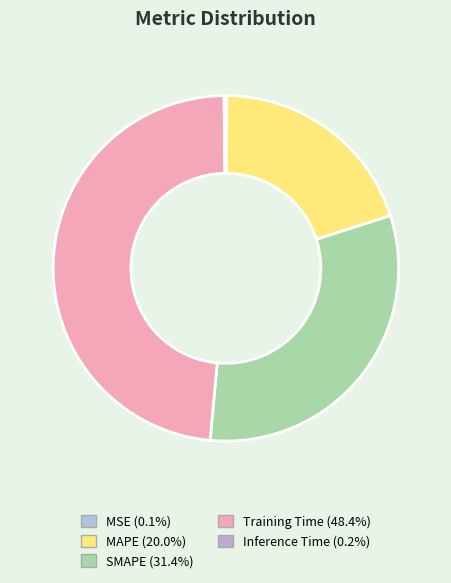

To the nearest percent, what is the difference between the MAPE and MSE slice percentages?

20%